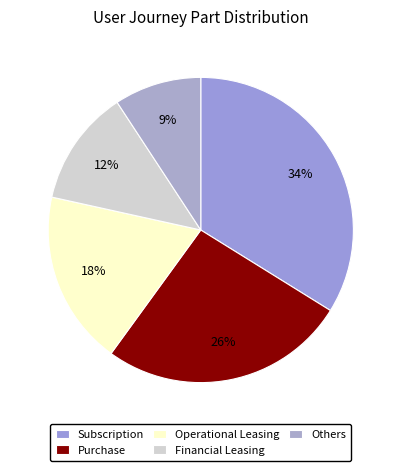

What percentage is the Purchase slice, to the nearest percent?

26%